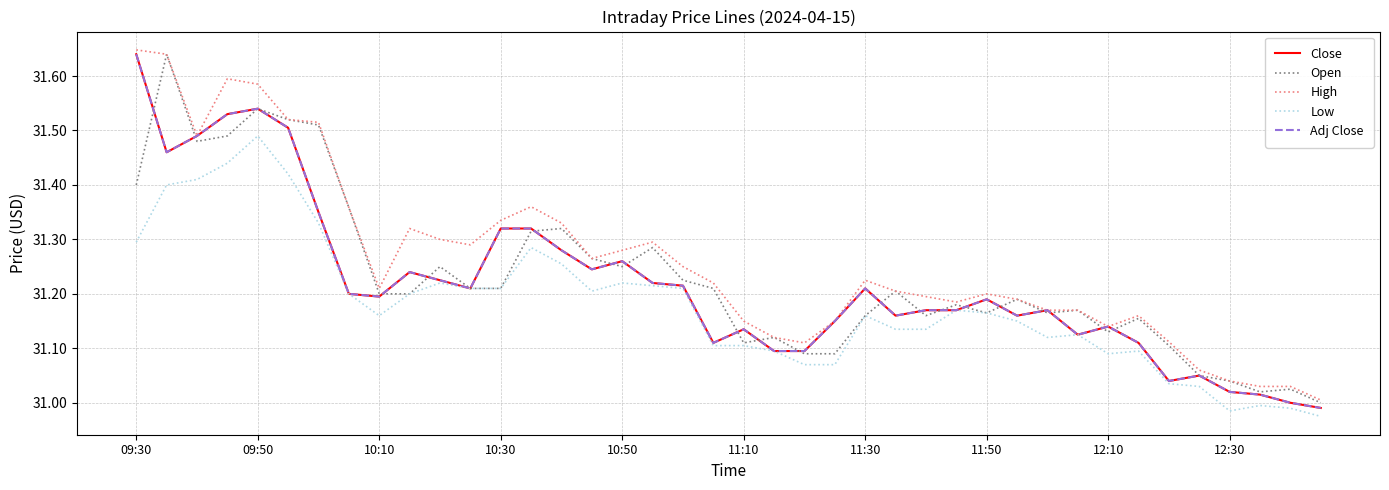

Does the chart display data point markers on the line(s)?

No